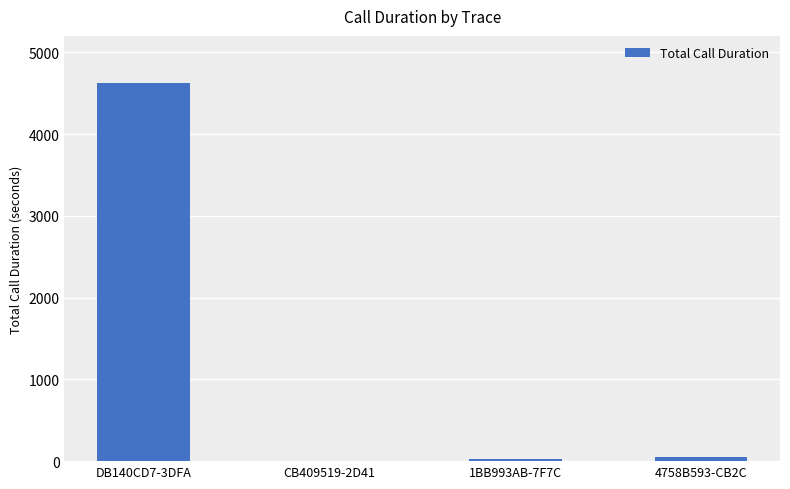

Are the bars horizontal?

No